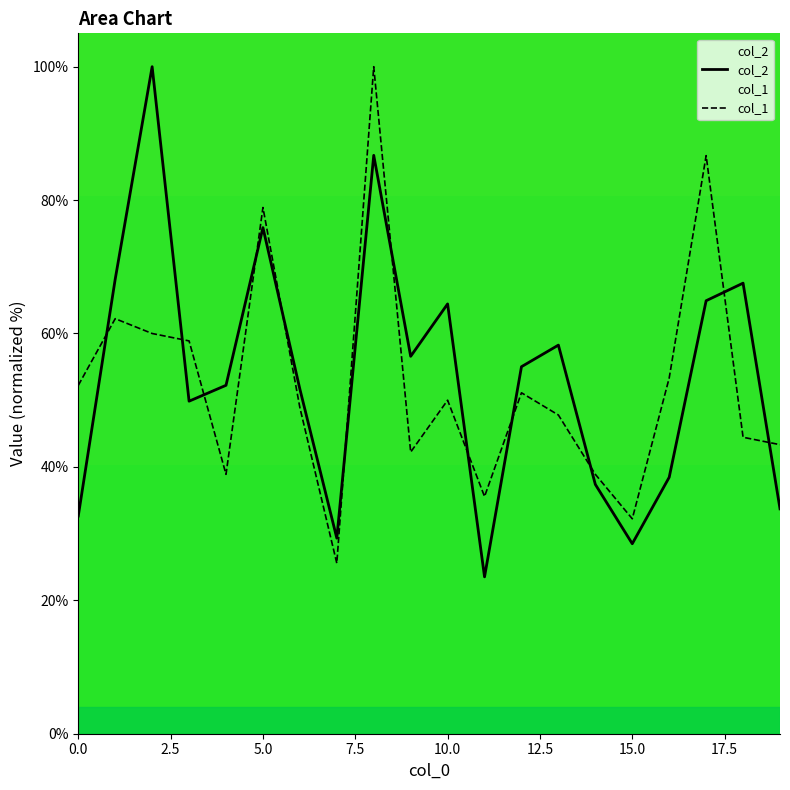

At how many categories does at least one series exceed 97?

2